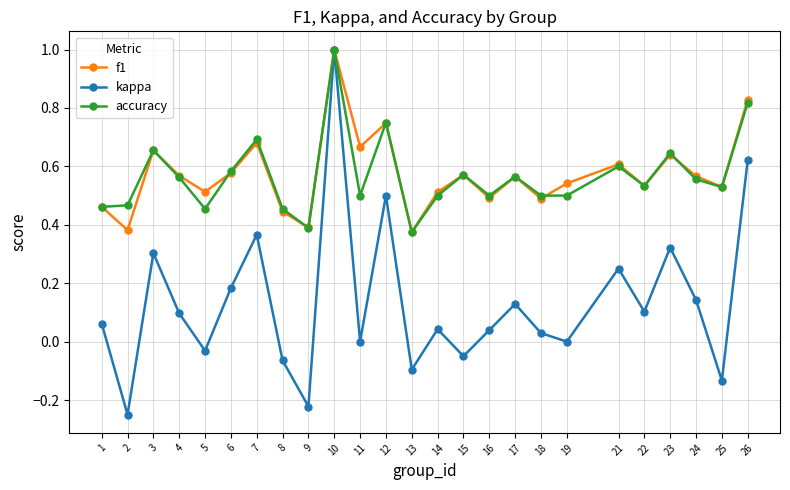

At which label does kappa first exceed 0?

1